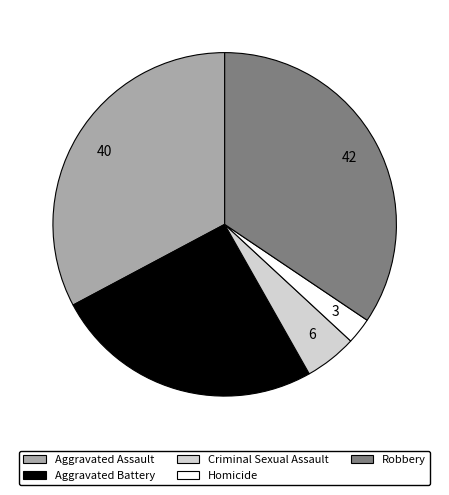

Do Criminal Sexual Assault and Aggravated Assault together represent more than half of the pie?

No